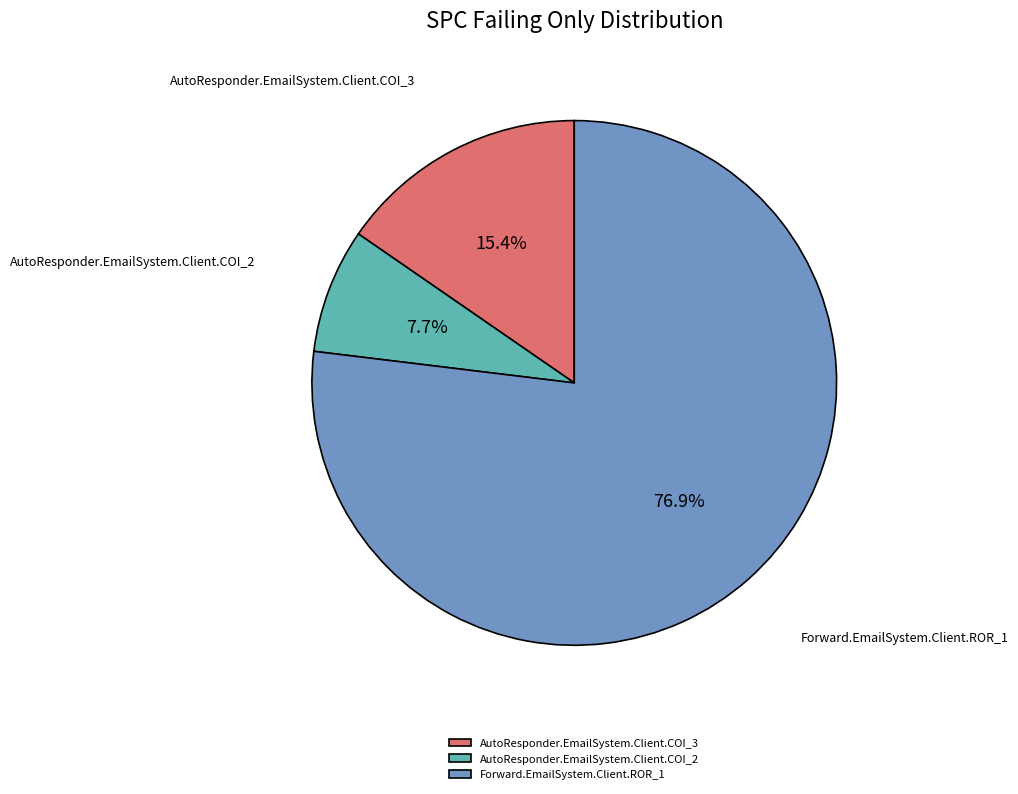

Which slice is the smallest?

AutoResponder.EmailSystem.Client.COI_2